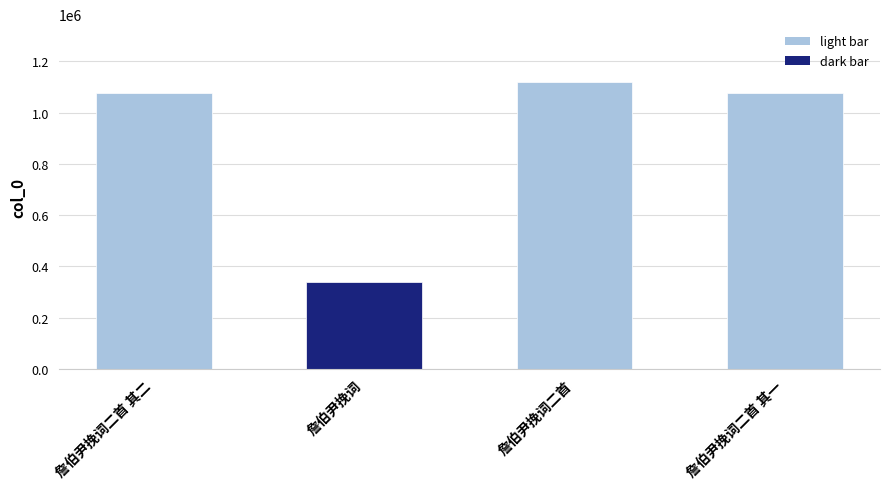

Is it true that the value at 詹伯尹挽词二首 其一 is 1076483?

True